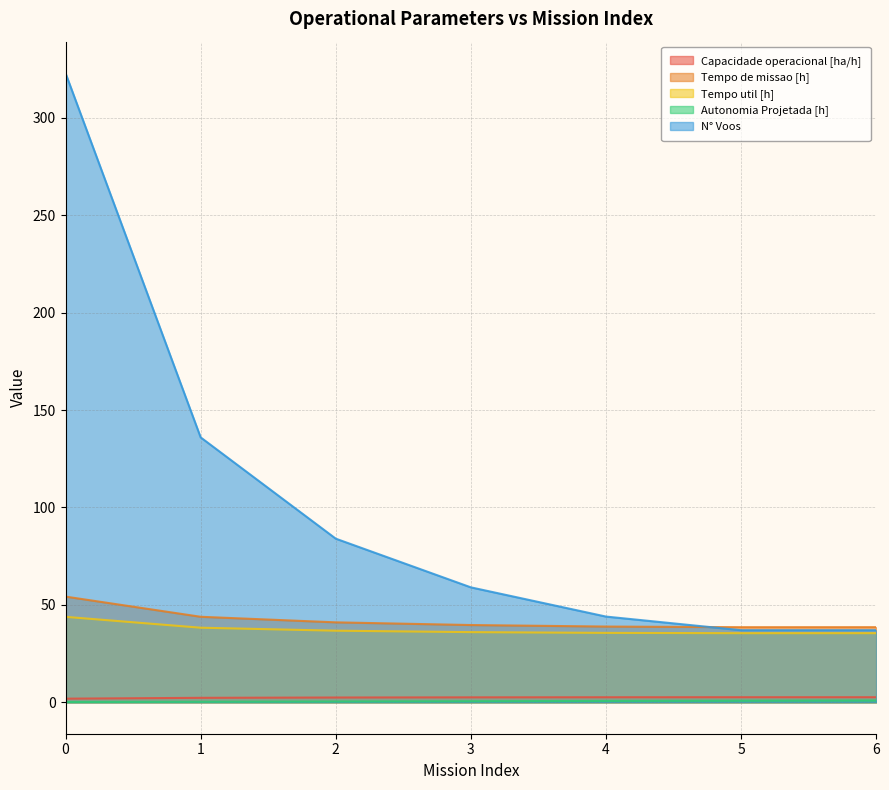

True or false: Tempo util [h] and Tempo de missao [h] cross at least once.

False